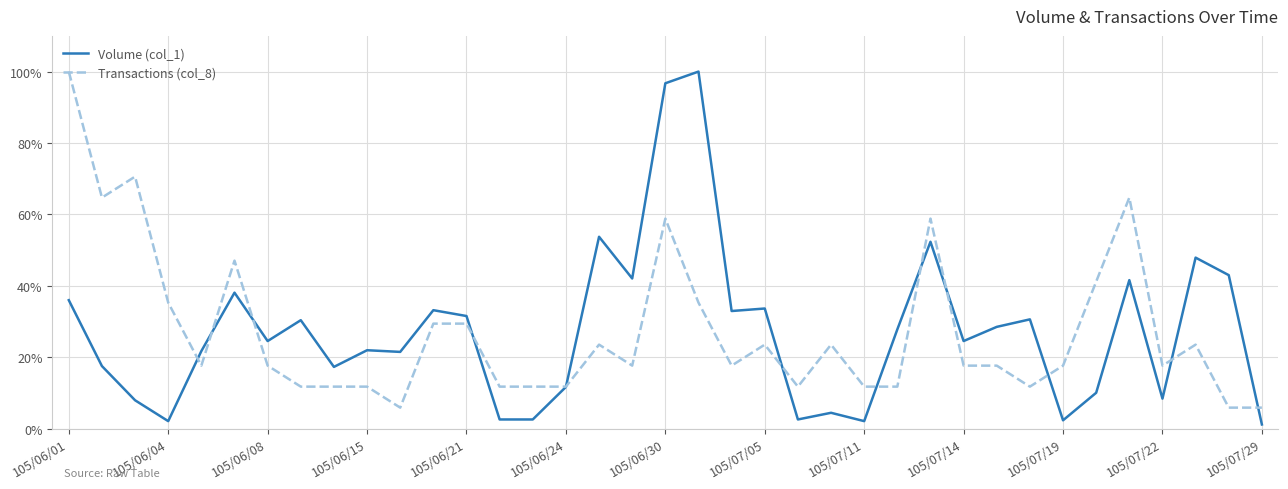

What is the maximum value shown in the chart?

100.0